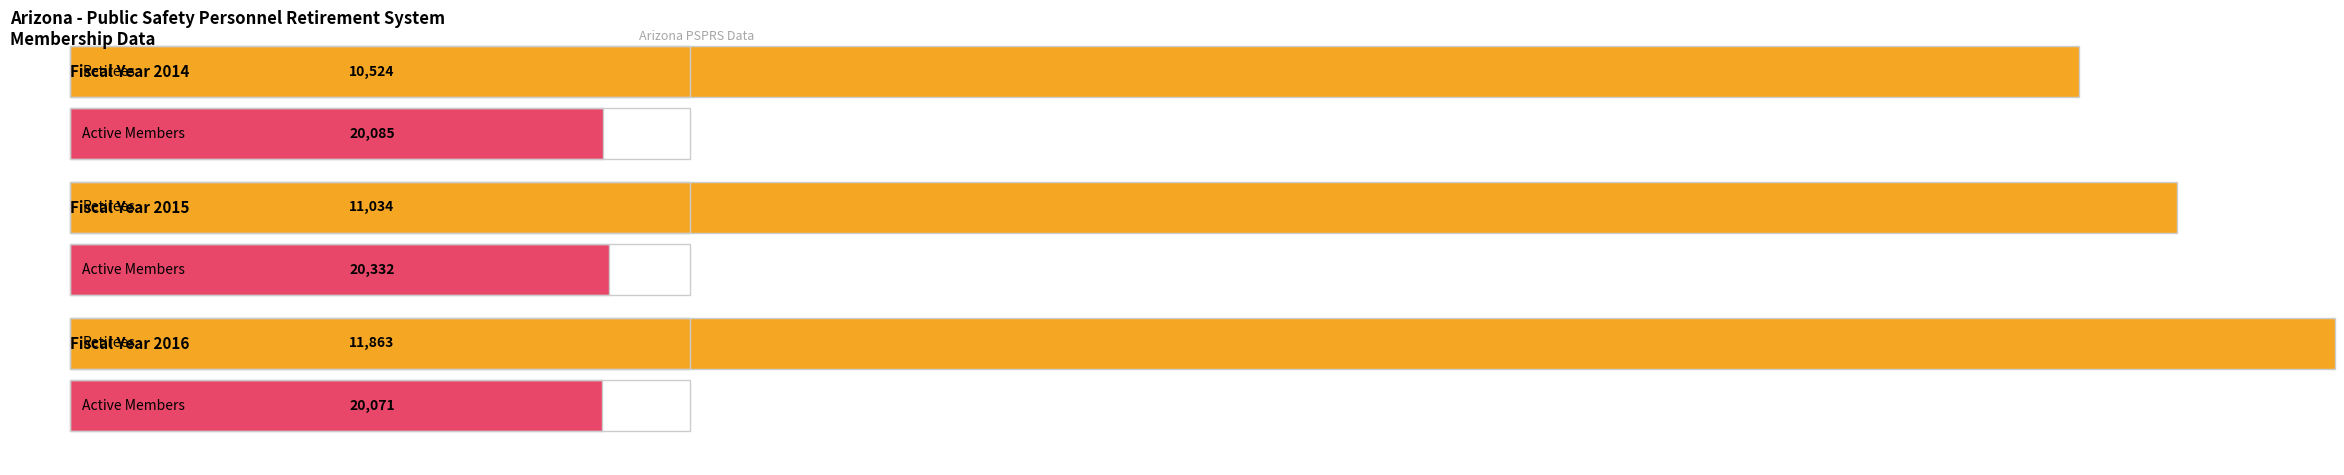

True or false: Retirees has a value of 2774 at 2016.

False